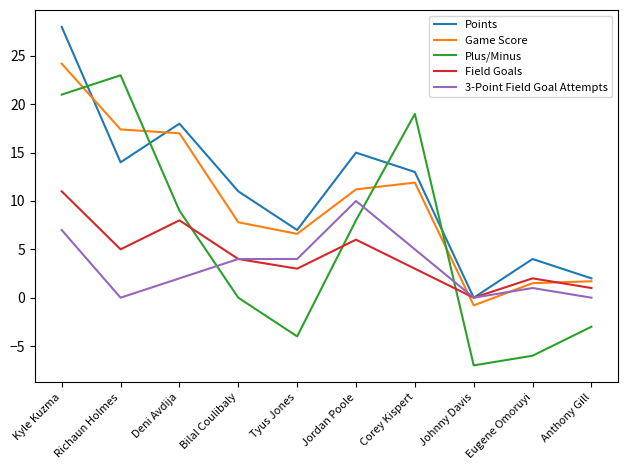

Where is the first local maximum for Game Score?

Corey Kispert